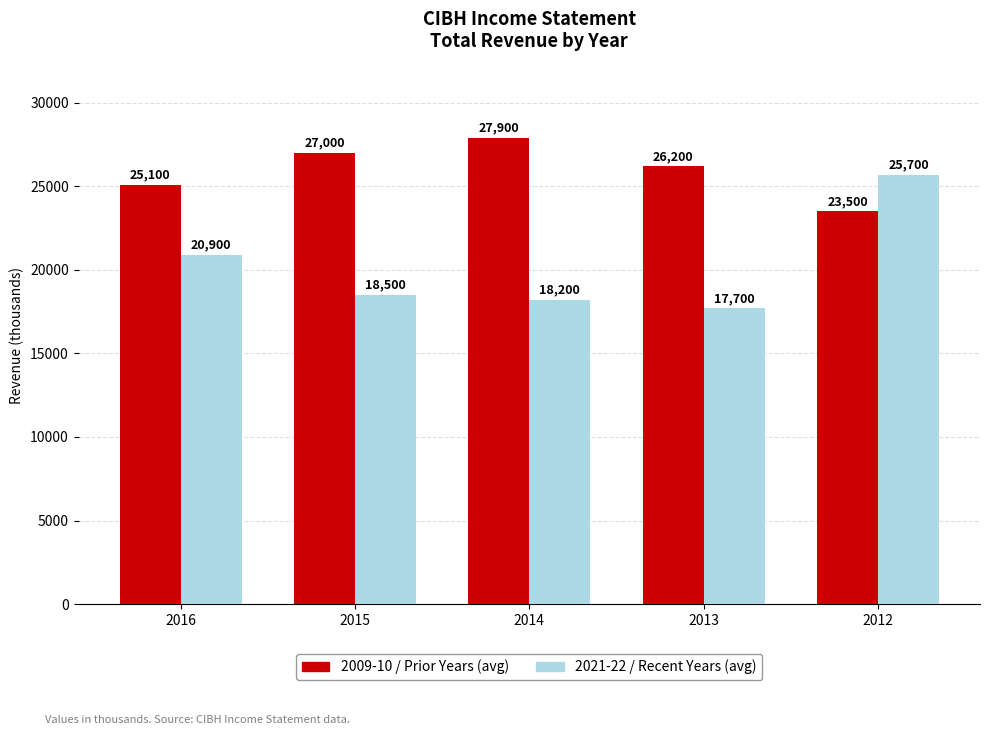

True or false: 2009-10 / Prior Years (avg) has a value of 39043 at 2015.

False